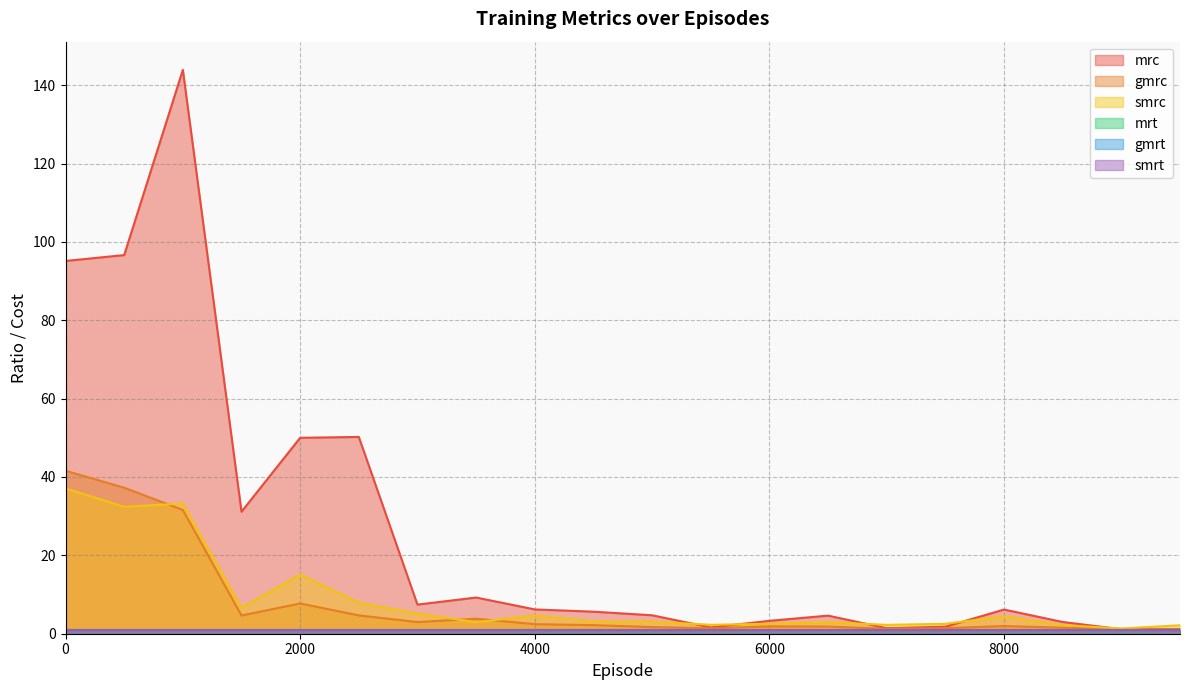

What is the difference between the maximum and minimum values in the mrc series?

142.8